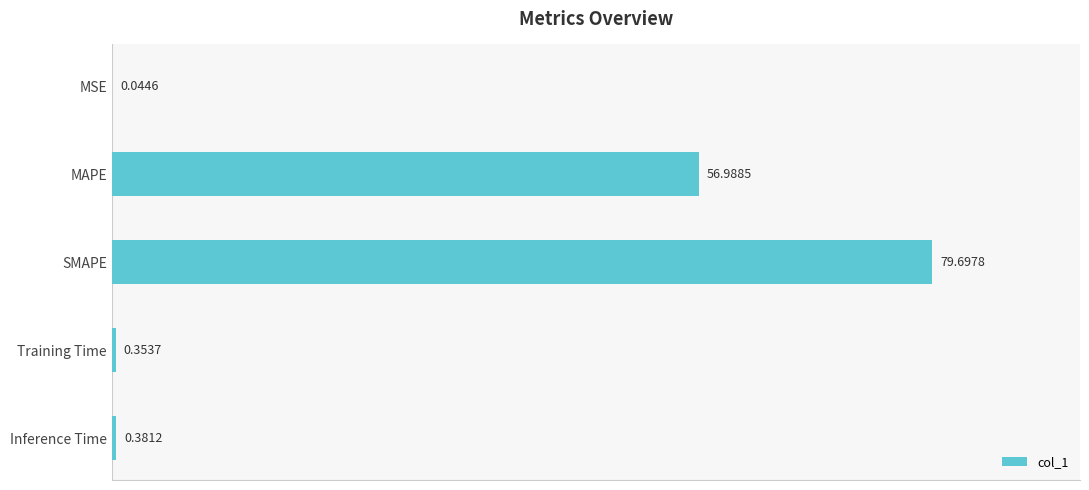

At which category does the chart reach its peak across all series?

SMAPE